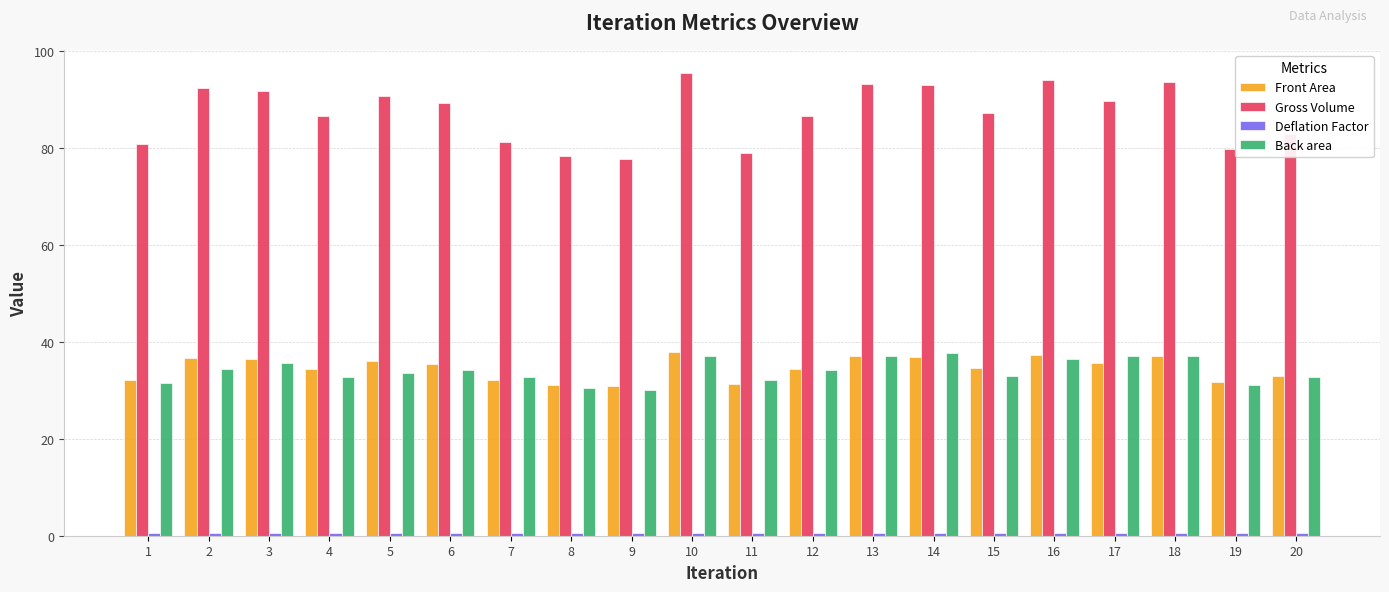

At how many categories does at least one series exceed 67?

20